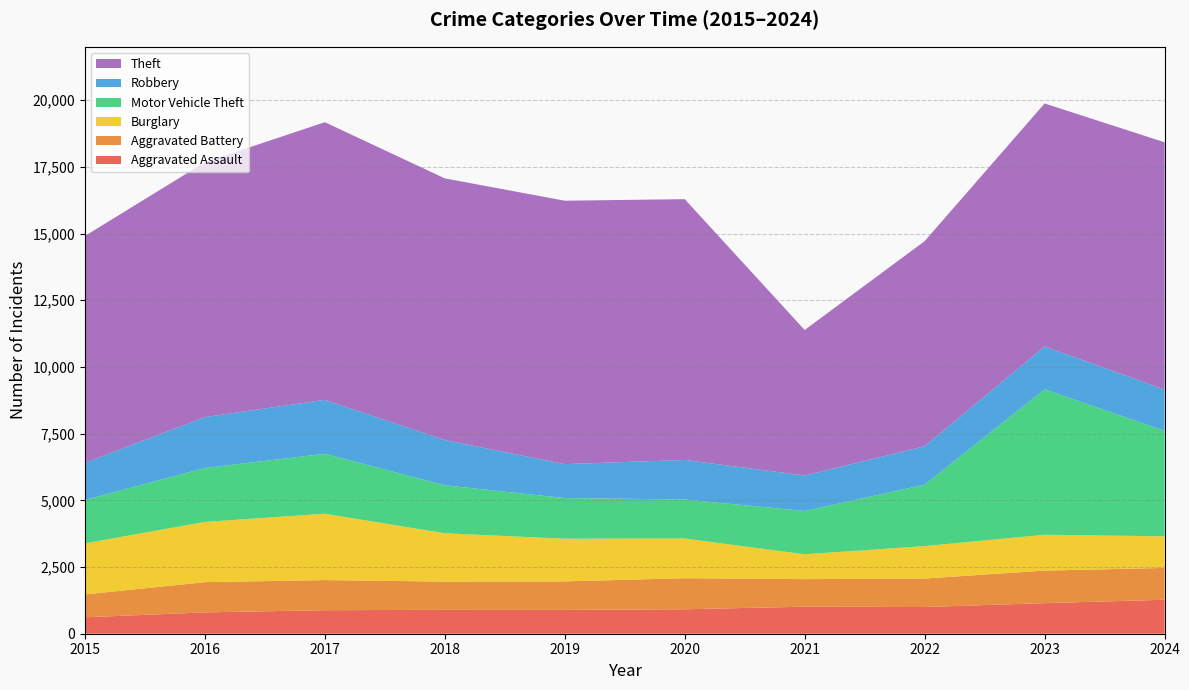

Reading right to left, list all the values displayed in this chart.

Aggravated Assault: 2024=1273	2023=1146	2022=1000	2021=1013	2020=916	2019=894	2018=896	2017=881	2016=800	2015=615
Aggravated Battery: 2024=1193	2023=1221	2022=1069	2021=1033	2020=1165	2019=1068	2018=1058	2017=1130	2016=1133	2015=858
Burglary: 2024=1184	2023=1343	2022=1215	2021=931	2020=1488	2019=1599	2018=1812	2017=2486	2016=2258	2015=1913
Motor Vehicle Theft: 2024=3956	2023=5451	2022=2301	2021=1625	2020=1461	2019=1525	2018=1798	2017=2248	2016=2022	2015=1629
Robbery: 2024=1547	2023=1608	2022=1443	2021=1330	2020=1483	2019=1272	2018=1696	2017=2021	2016=1907	2015=1393
Theft: 2024=9269	2023=9107	2022=7687	2021=5453	2020=9776	2019=9873	2018=9808	2017=10408	2016=9553	2015=8499